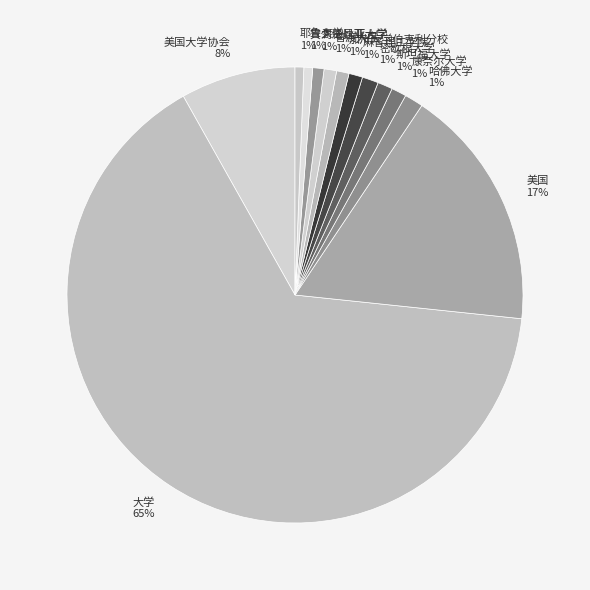

Which has a higher value, 美国大学协会 or 麻省理工学院?

美国大学协会